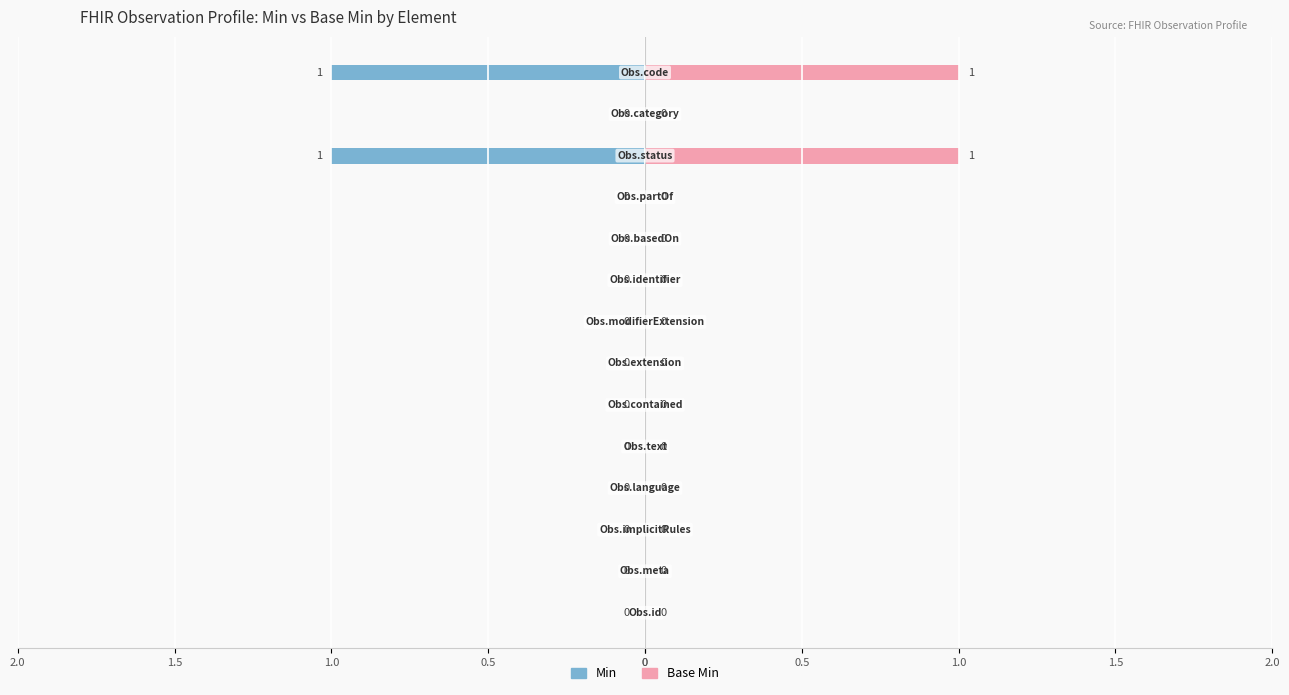

True or false: Base Min has a value of 0 at 0.5.

True